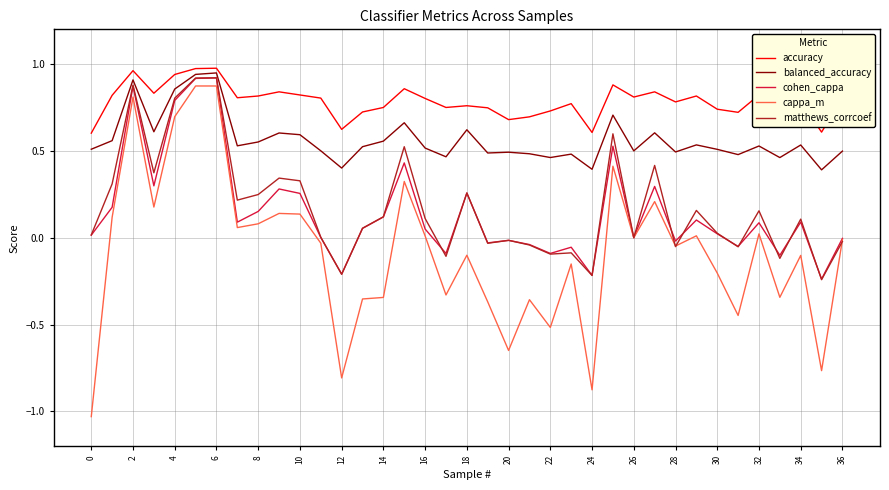

True or false: accuracy and balanced_accuracy cross at least once.

False